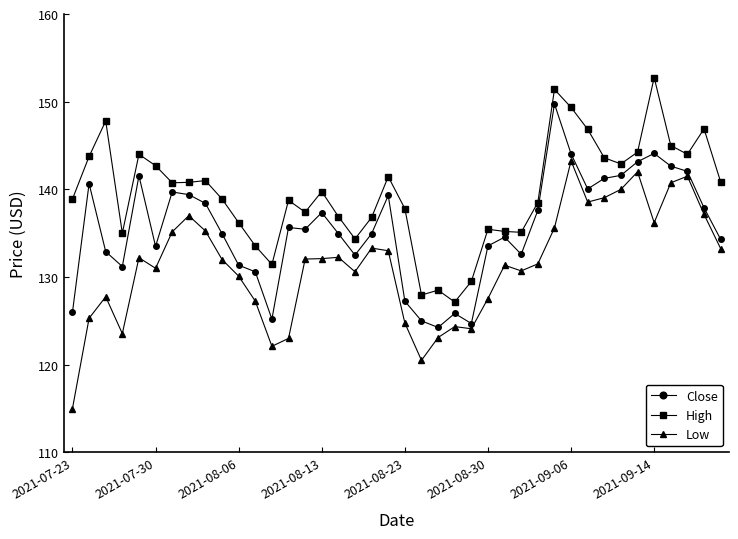

True or false: Low and Close intersect in this chart.

False